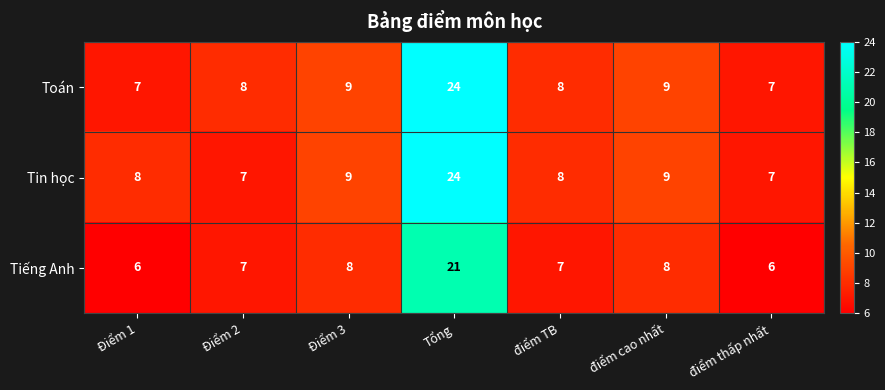

At which category is the sum across all series the highest?

Tổng